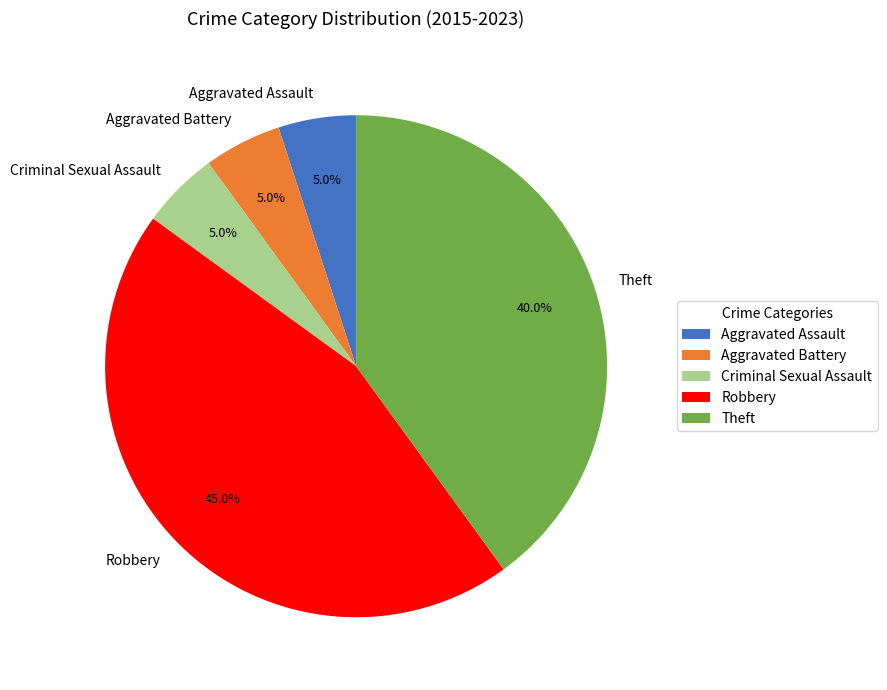

To the nearest percent, what is the difference between the largest and smallest slice percentages?

40%